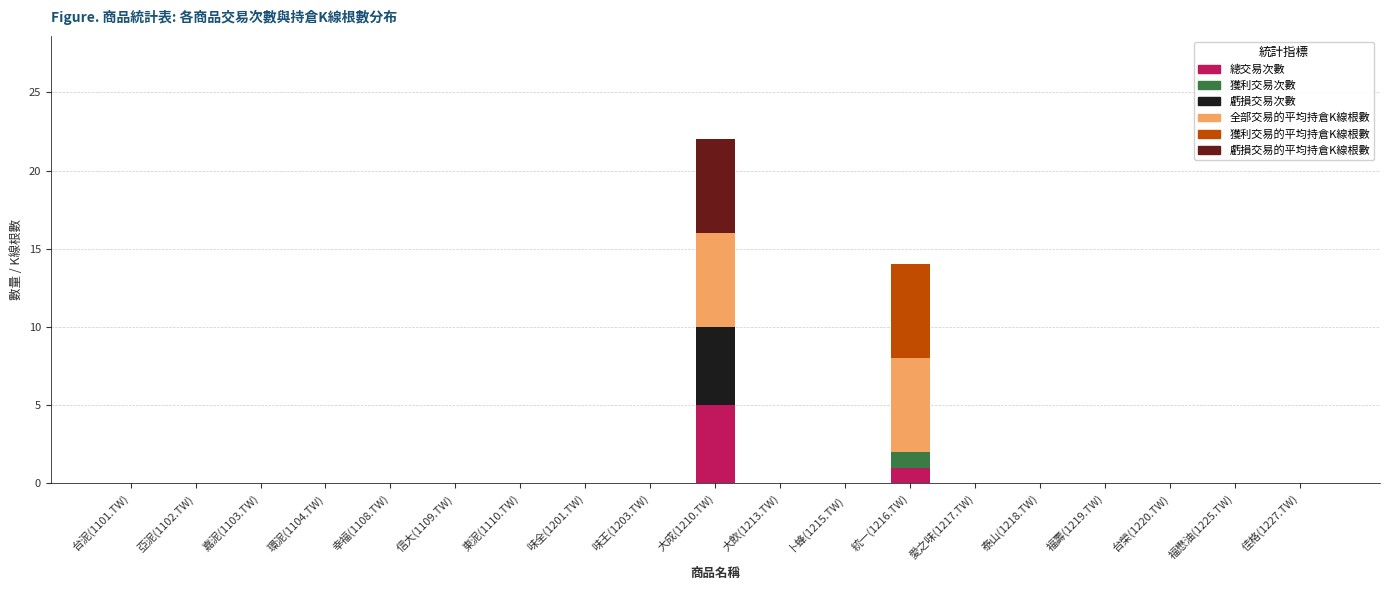

What is the maximum value for 總交易次數?

5